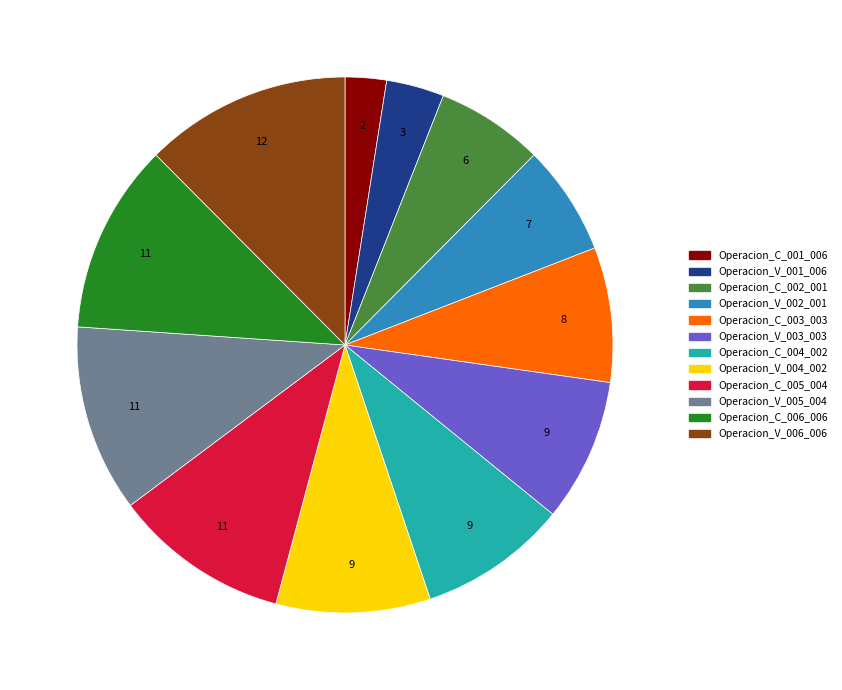

Is there any slice that represents more than half of the pie?

No